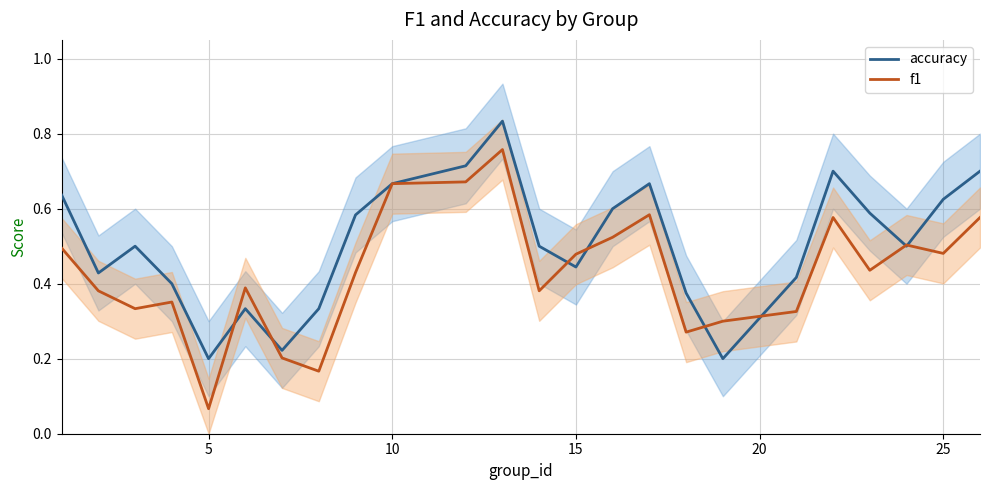

What is the difference between the maximum and minimum values in the accuracy series?

0.6